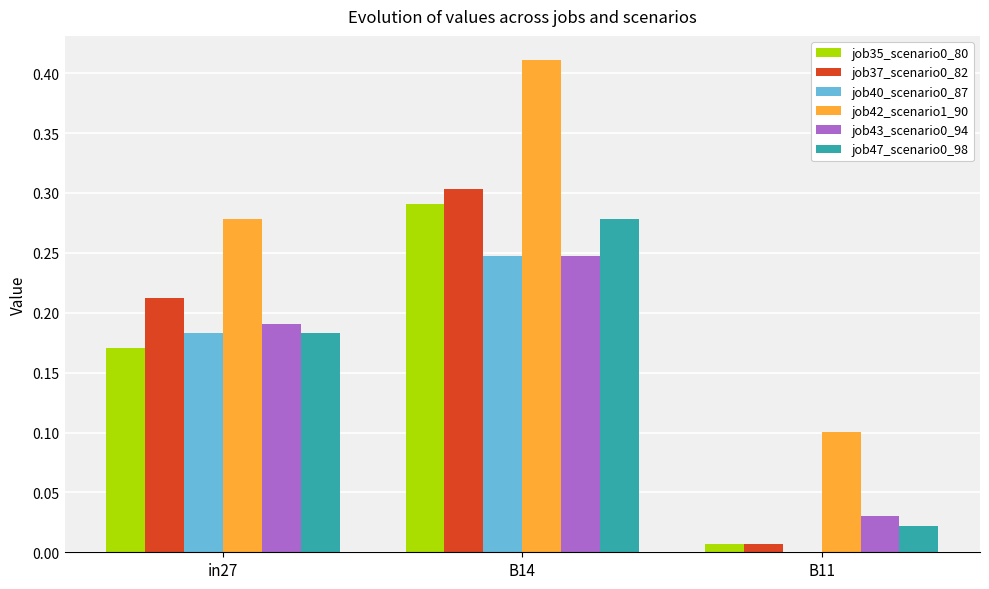

The value of job43_scenario0_94 at B11 is 0.0. True or false?

True